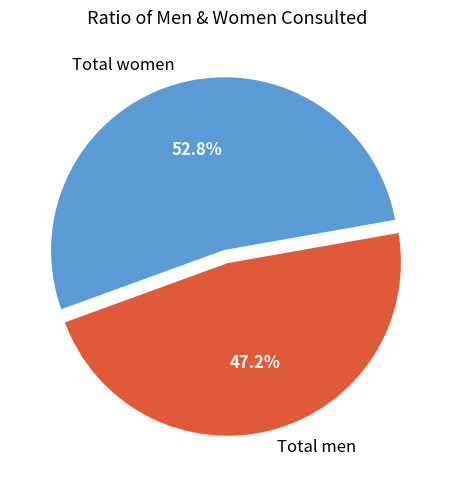

What percentage is NOT represented by Total men?

52.8%